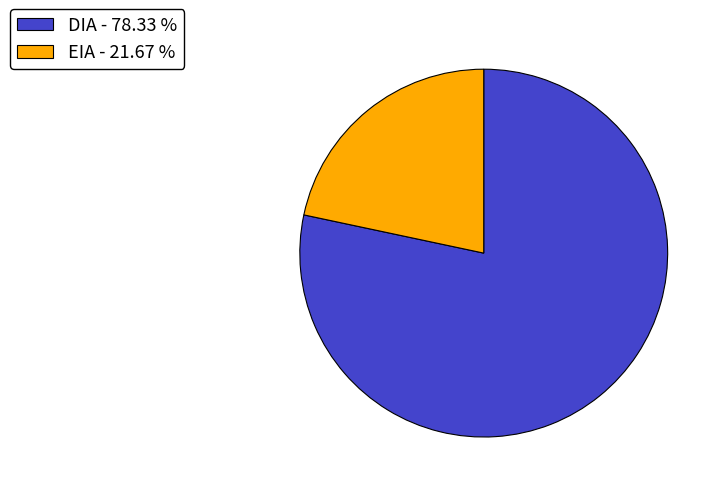

Approximately how many times larger is the value at EIA compared to DIA?

0.3